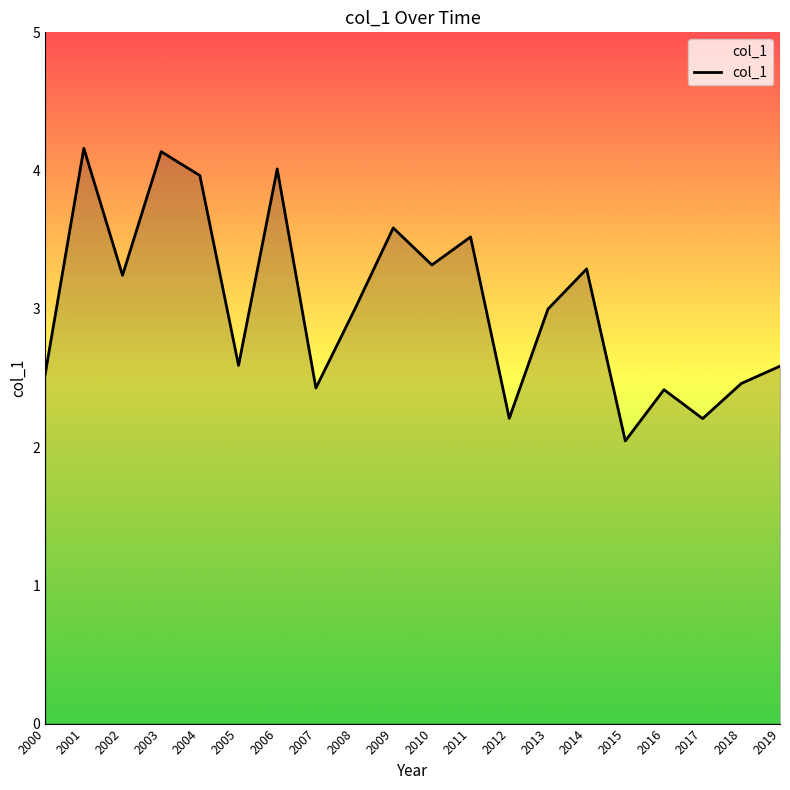

What is the ratio of the value at 2012 to the value at 2017?

1.0